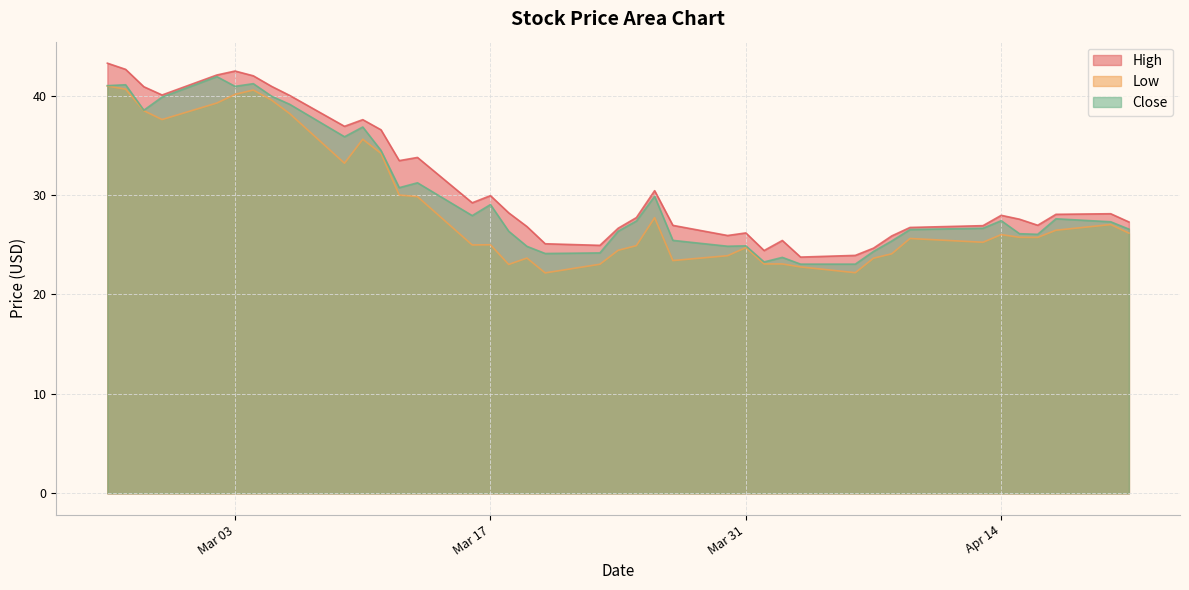

True or false: Low has more than 1 points higher than both neighbors.

True